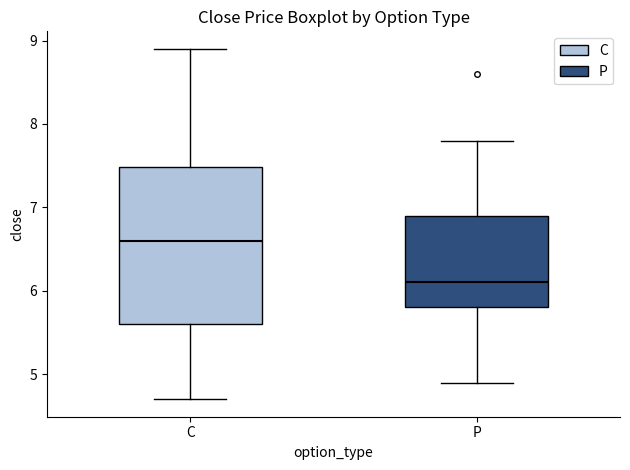

Comparing the boxes themselves (not the whiskers), which one is the tallest?

C